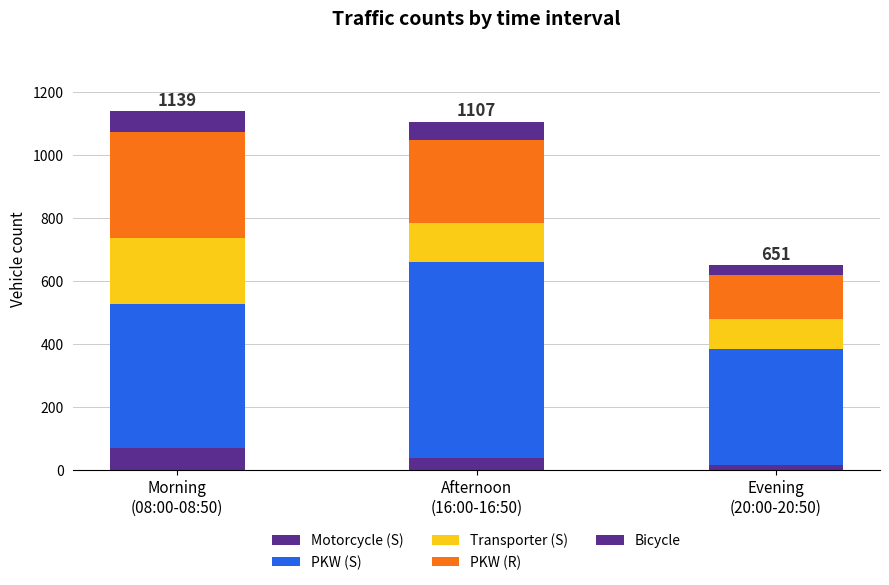

Which series has the widest spread of values?

PKW (S)